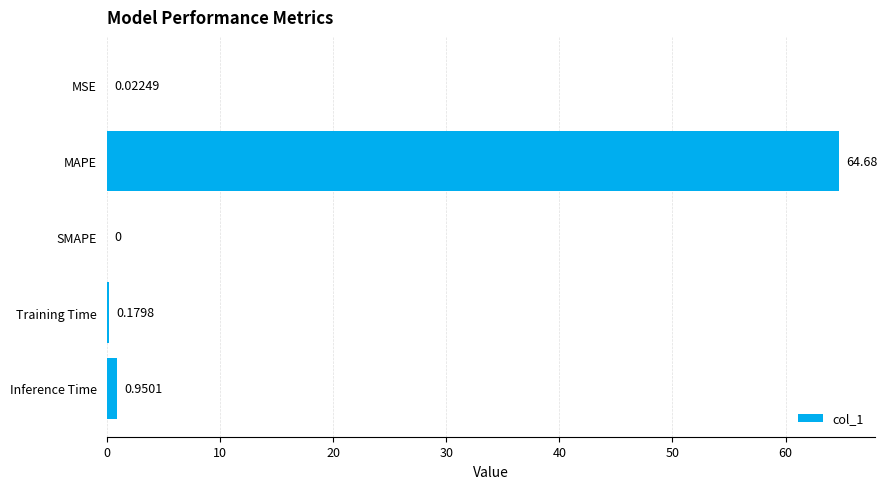

At which category does the chart reach its peak across all series?

MAPE